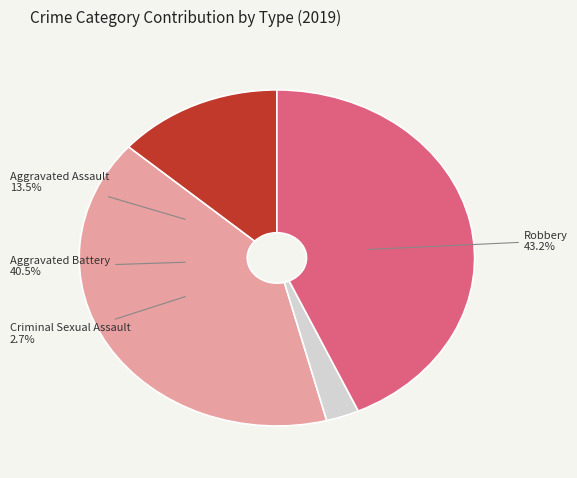

What is the change in value from Criminal Sexual Assault to Robbery?

+15